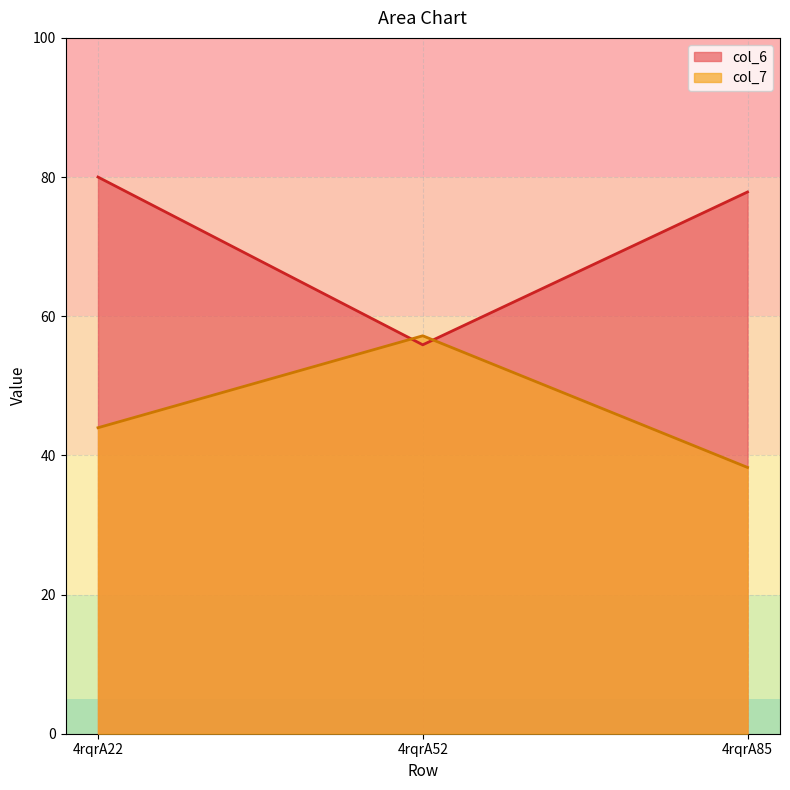

What is the maximum value for col_6?

80.0